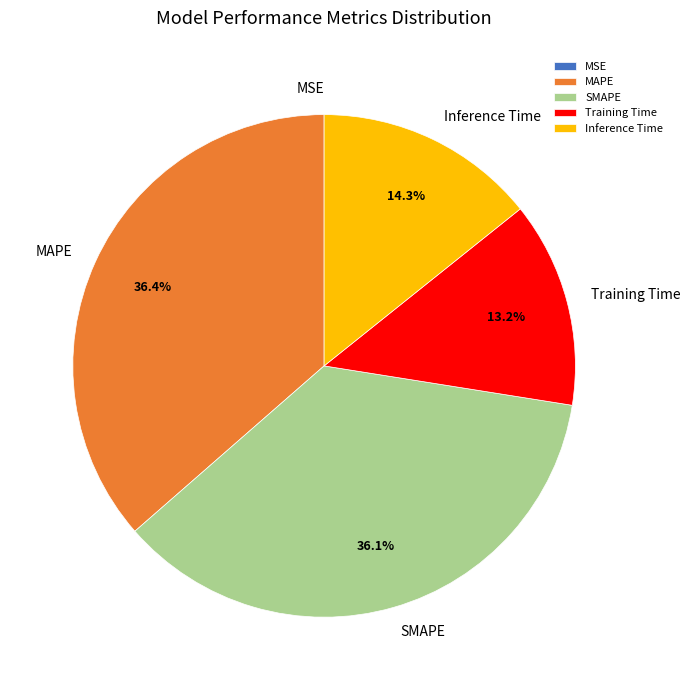

Combined, do SMAPE and MAPE account for over 50%?

Yes